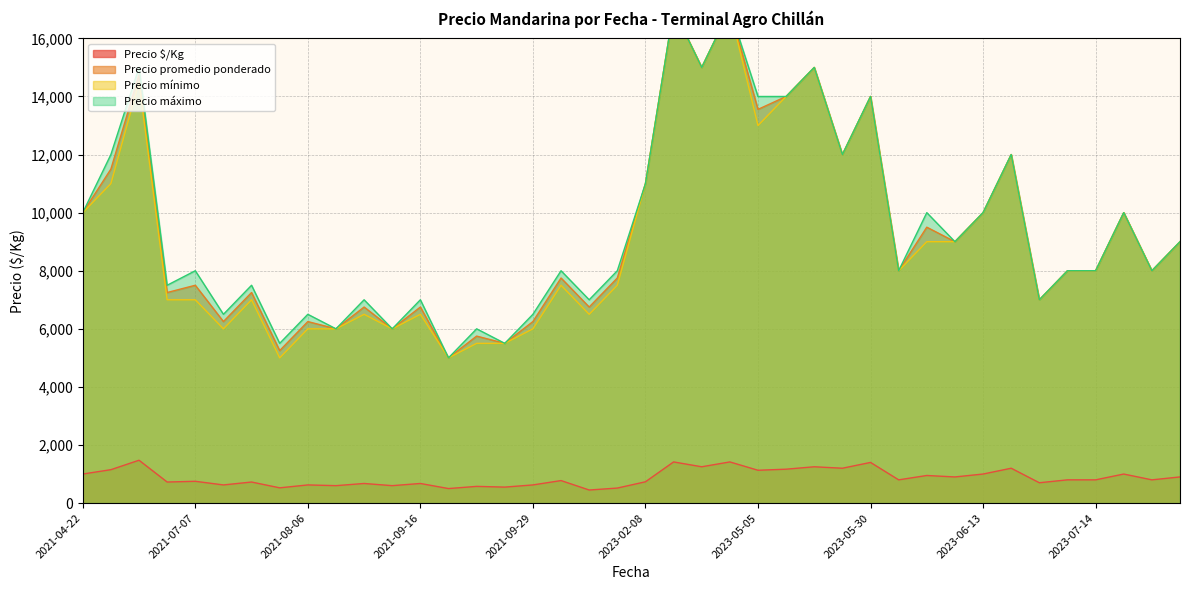

At which label is Precio promedio ponderado closest to 11000?

2023-02-08